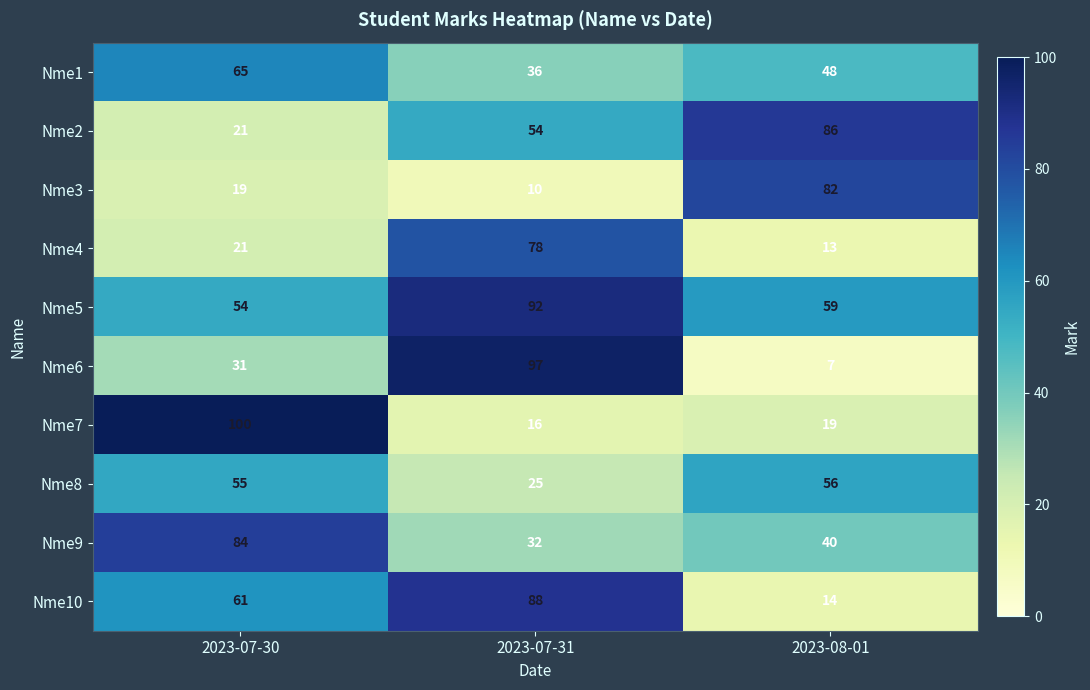

Which label corresponds to the smallest value in the chart?

2023-08-01